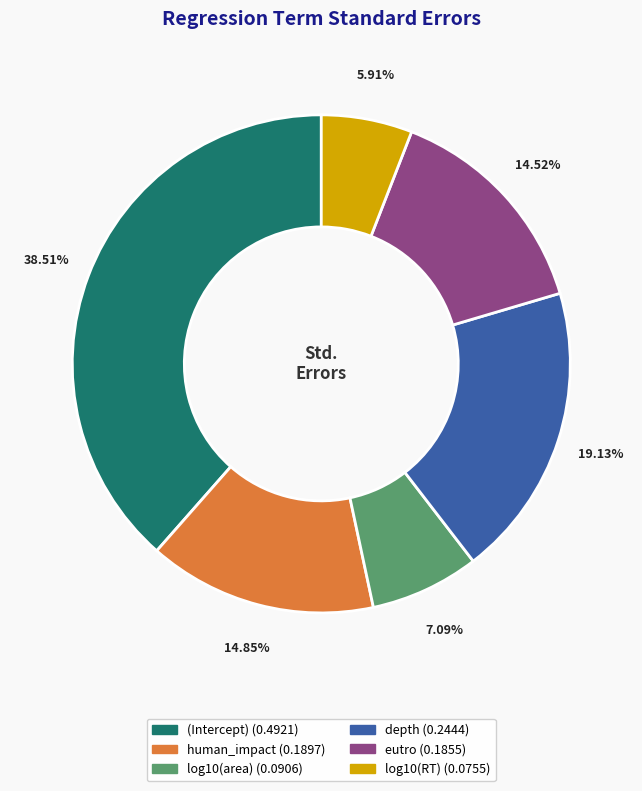

How many segments does this pie chart have?

6